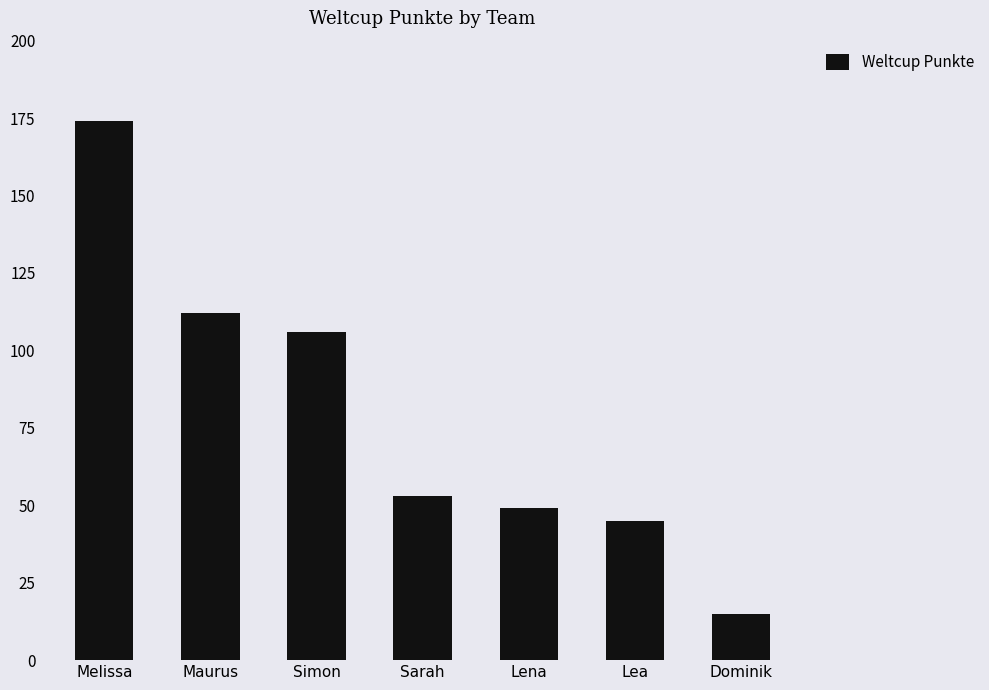

Are the bars grouped side by side (vs. stacked)?

No